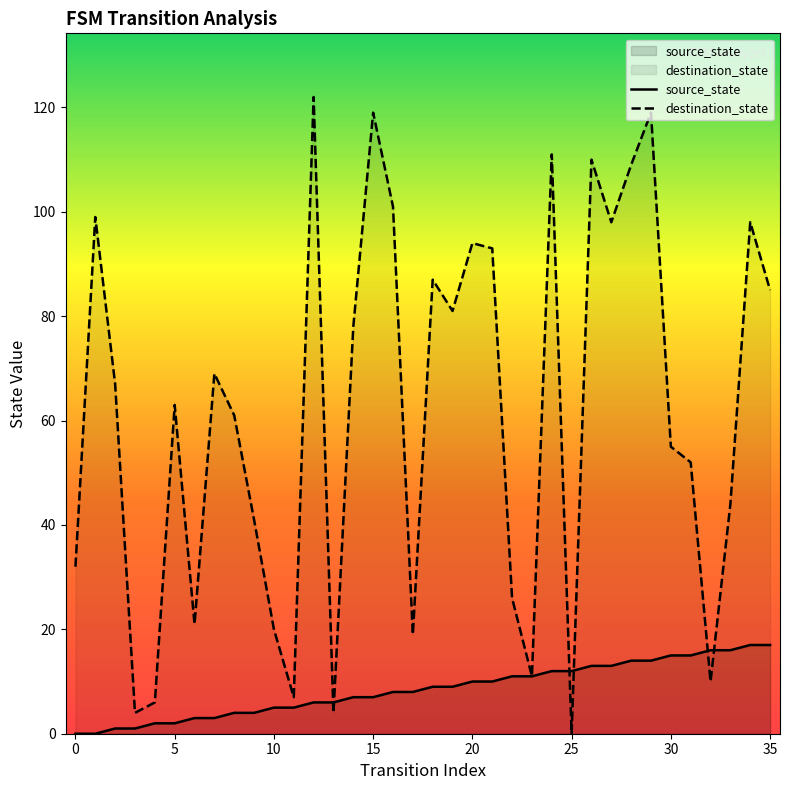

At which category is the sum across all series the highest?

29